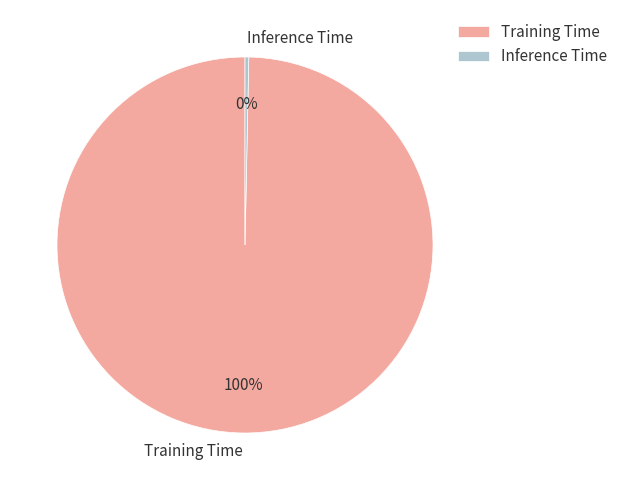

Rank the categories by value from highest to lowest.

Training Time, Inference Time